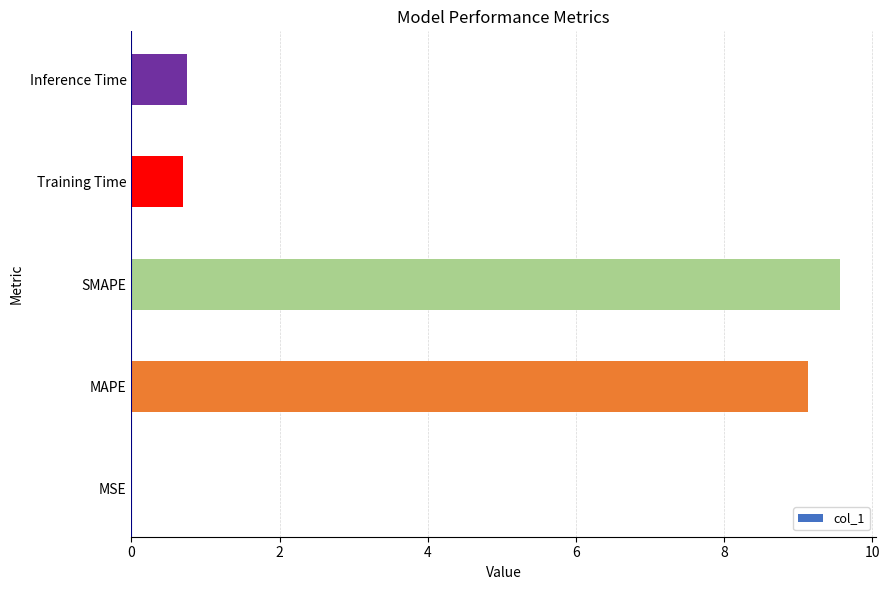

At which category does the chart reach its peak across all series?

SMAPE